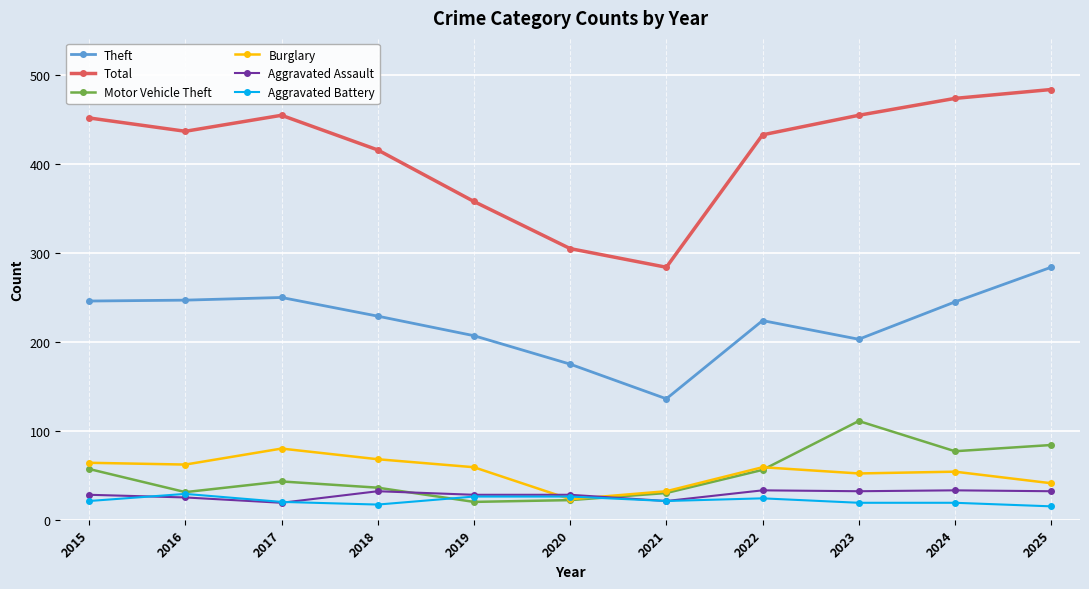

At which category does Burglary reach its first local peak?

2017